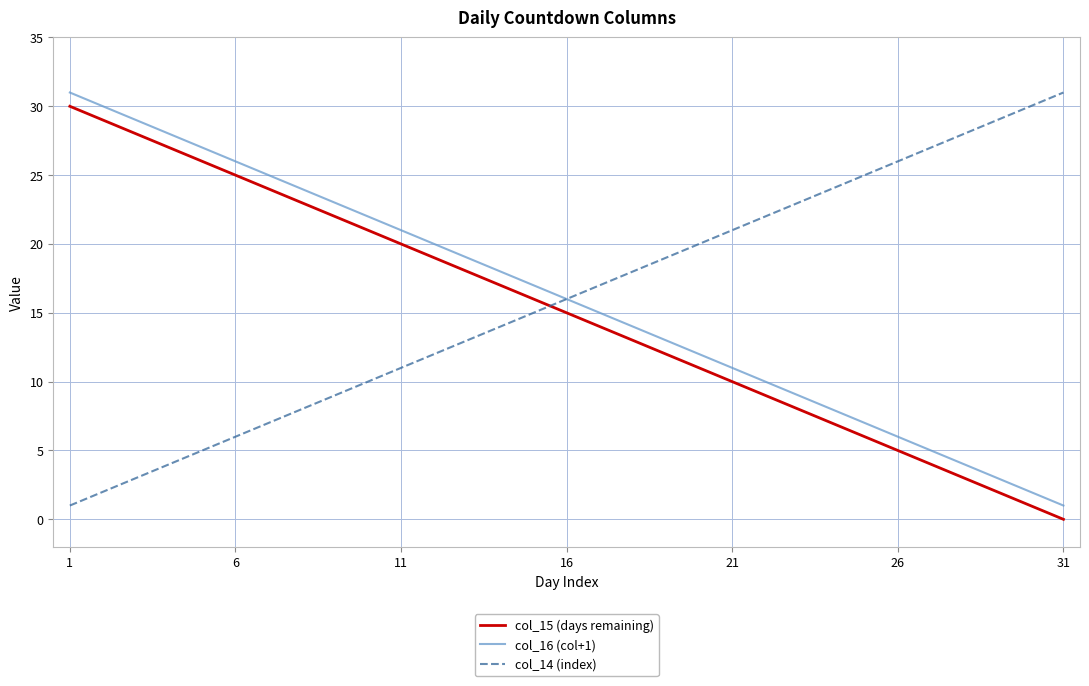

True or false: col_15 (days remaining) and col_16 (col+1) intersect in this chart.

False